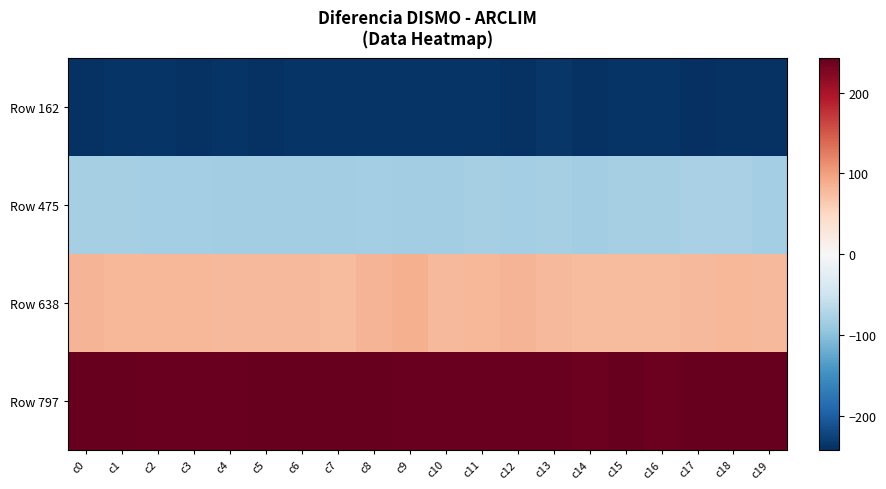

What is the spread (max minus min) of values at c17?

484.0